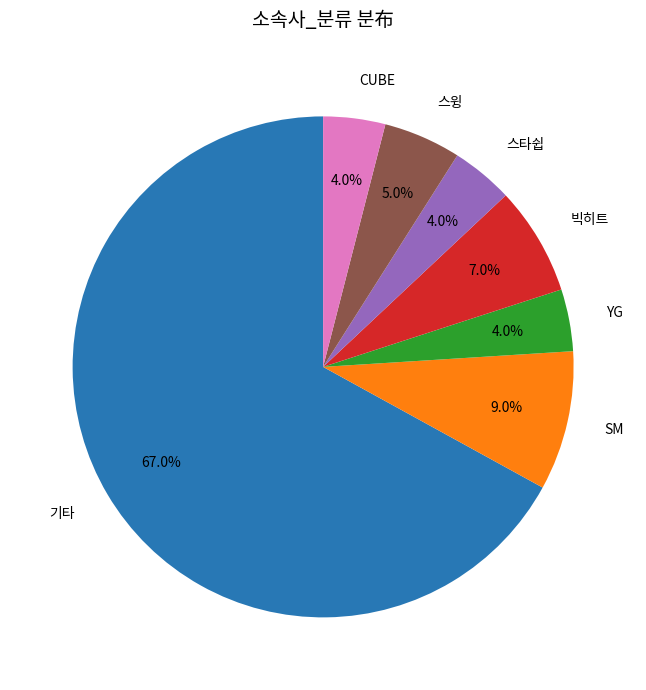

Does any single category account for the majority?

Yes